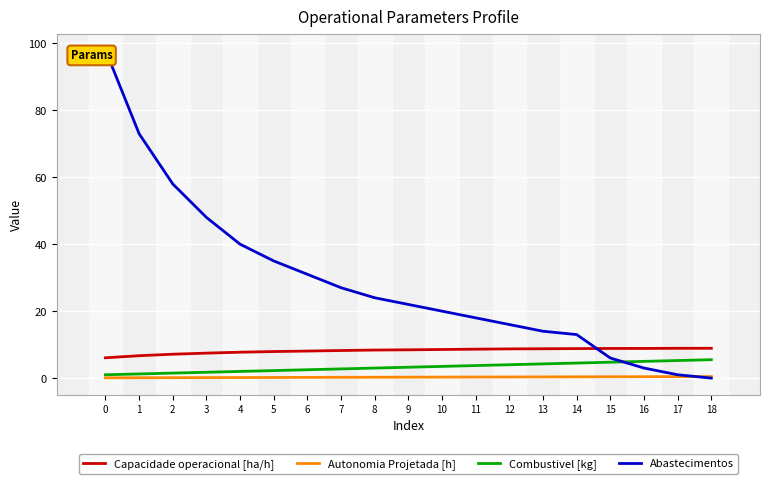

Which series has the largest range (max minus min)?

Abastecimentos